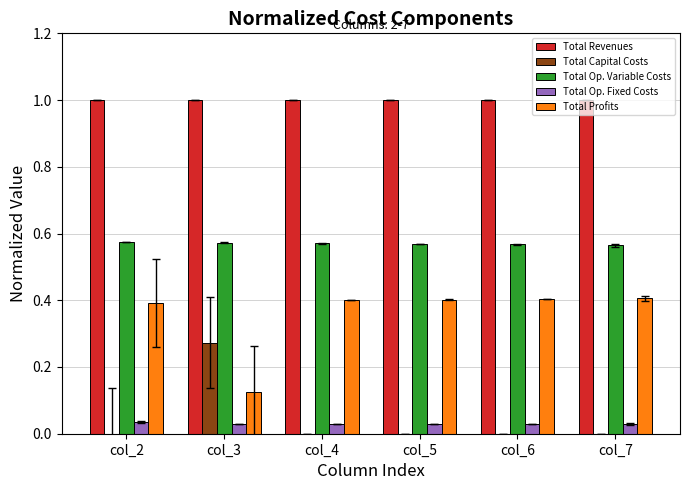

Is the value of Total Revenues at col_7 greater than the value of Total Op. Fixed Costs at col_2?

Yes